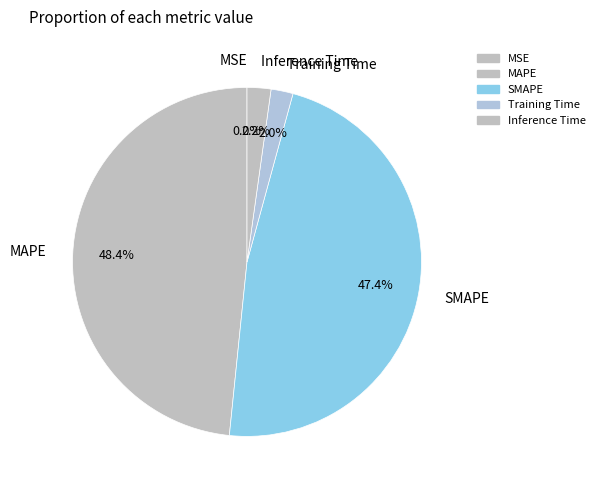

Which category has the biggest portion of the pie?

MAPE